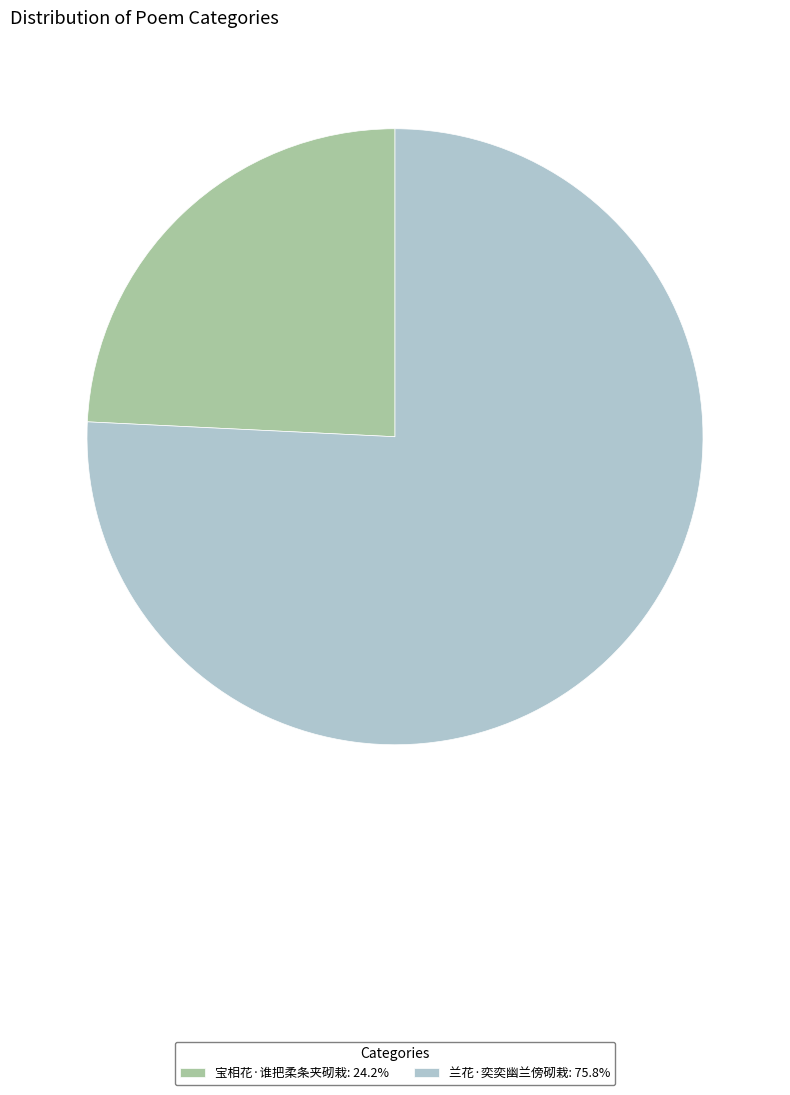

Is the sum of 宝相花·谁把柔条夹砌栽: 24.2% and 兰花·奕奕幽兰傍砌栽: 75.8% greater than half?

Yes